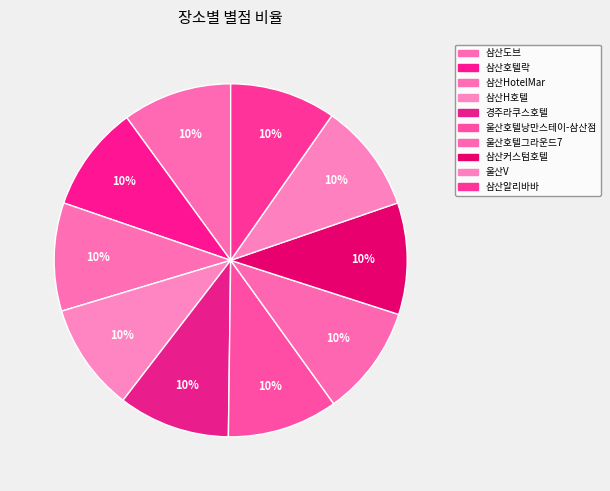

To the nearest percent, what percentage of the pie is 경주라쿠스호텔?

10%